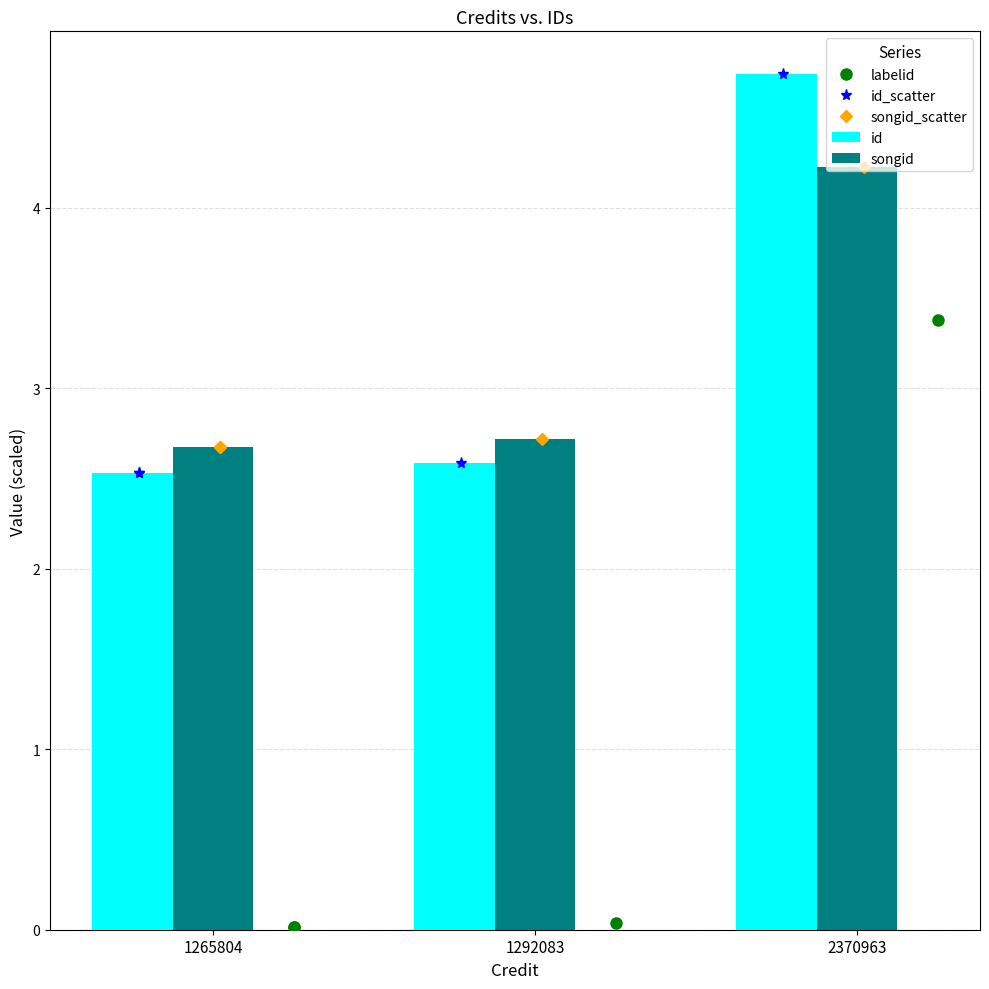

What is the total value across all series at 1292083?

5.3